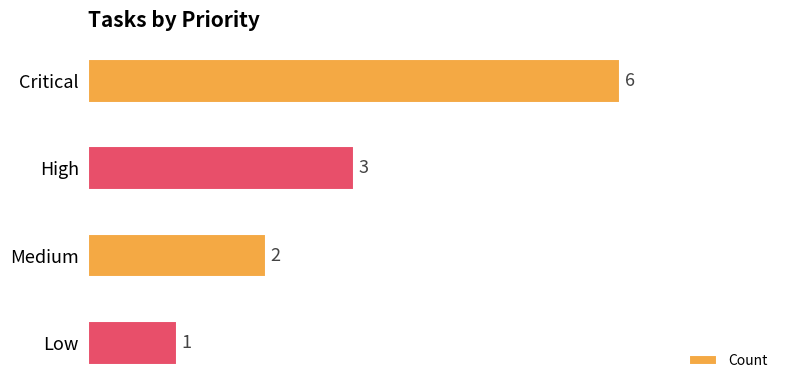

Reading top to bottom, transcribe all the data shown in this chart.

6	3	2	1